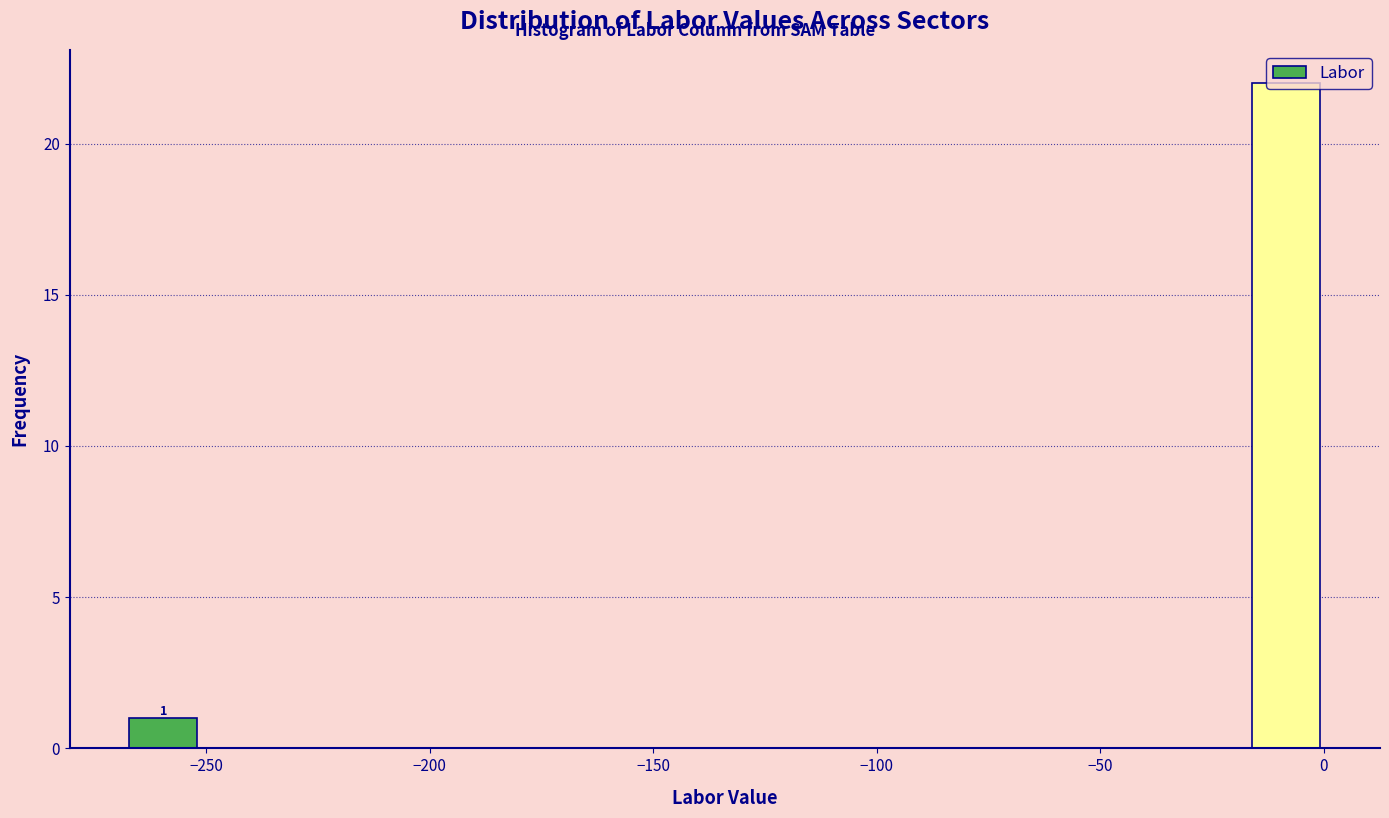

Around what value on the x-axis is the tallest bar? Give the approximate position of its centre, as read against the axis.

-10